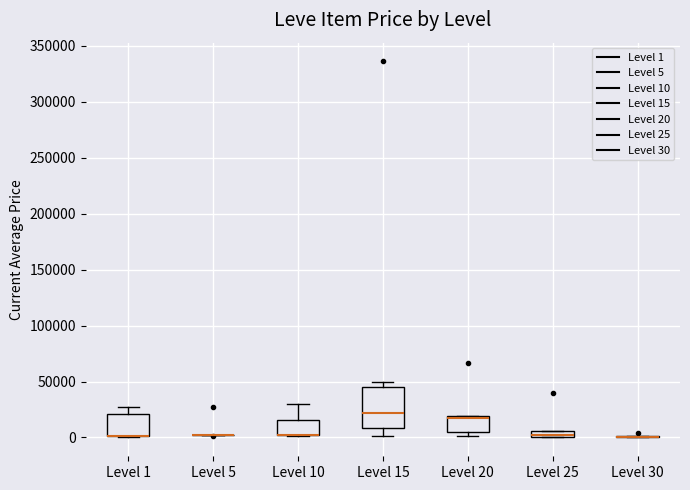

Comparing the boxes themselves (not the whiskers), which one is the tallest?

Level 15